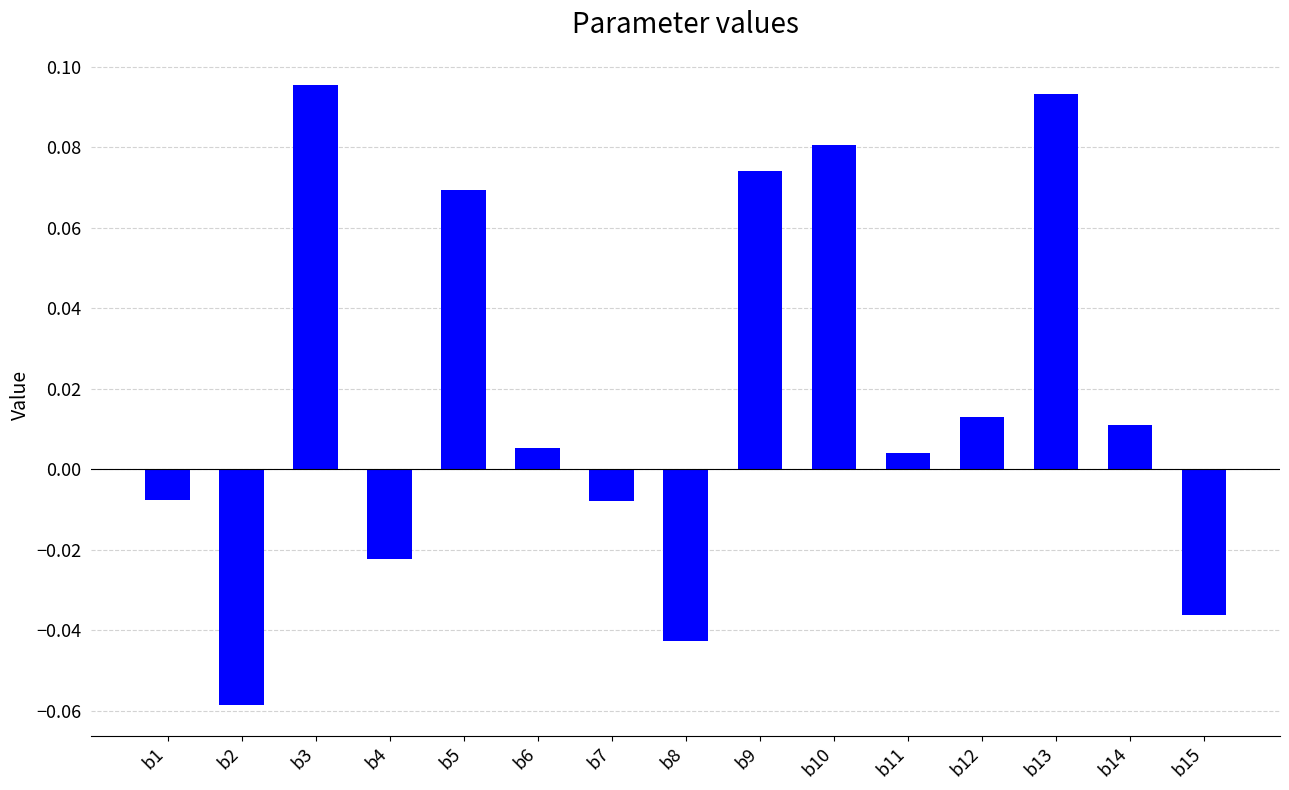

What is the sum of all values?

0.3